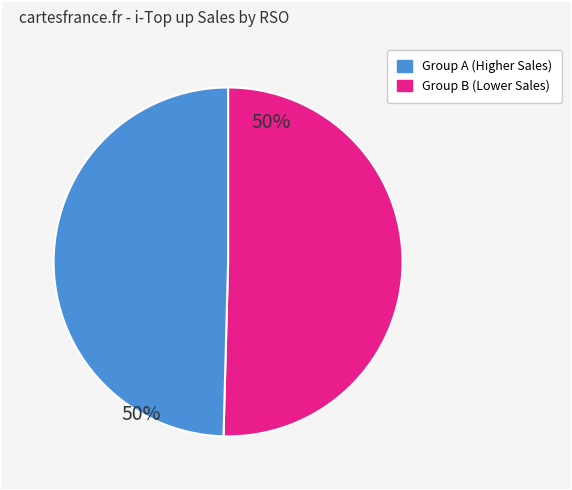

Is there a majority slice in this chart?

Yes